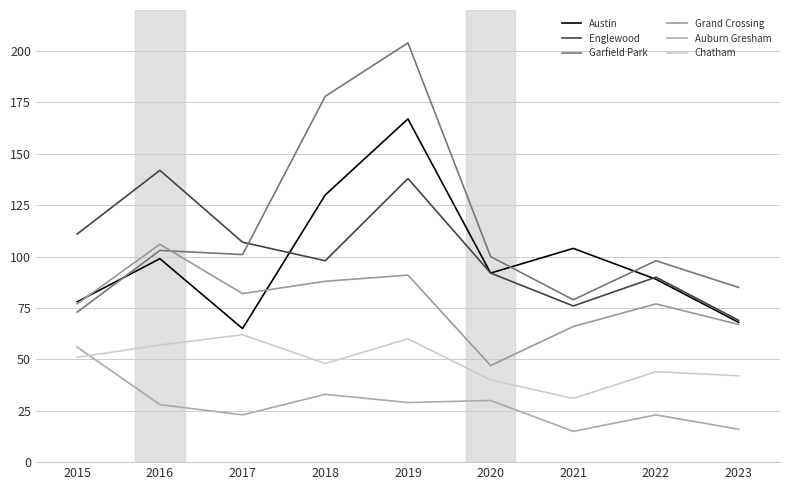

What are all the series names shown in the legend?

Austin, Englewood, Garfield Park, Grand Crossing, Auburn Gresham, Chatham